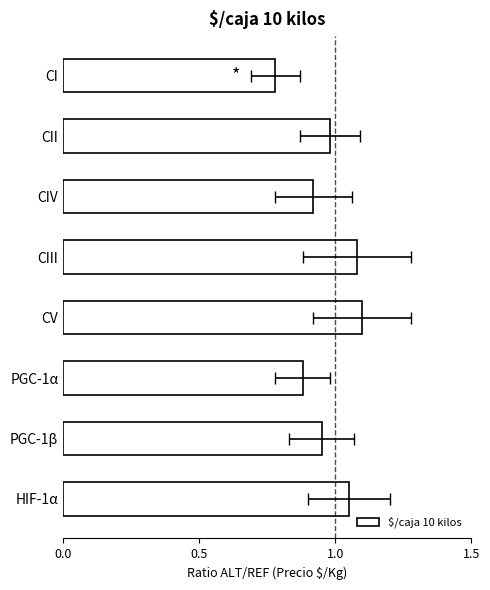

Reading left to right, transcribe all the data shown in this chart.

1.1	0.9	0.9	1.1	1.1	0.9	1.0	0.8